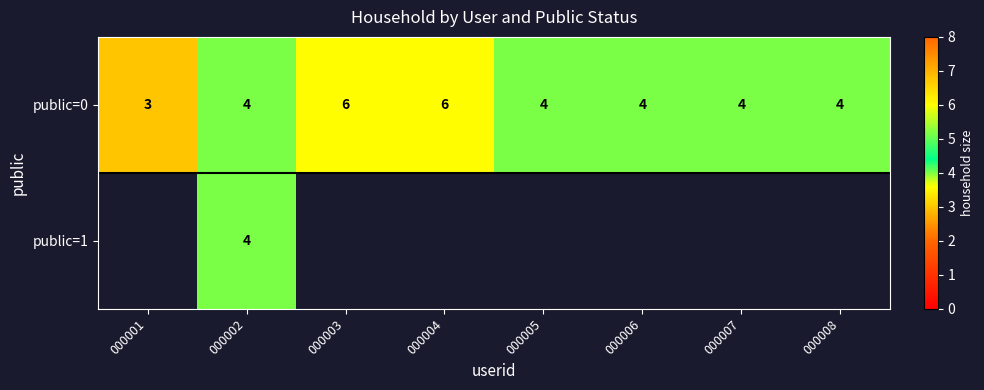

At which category is the sum across all series the highest?

000002